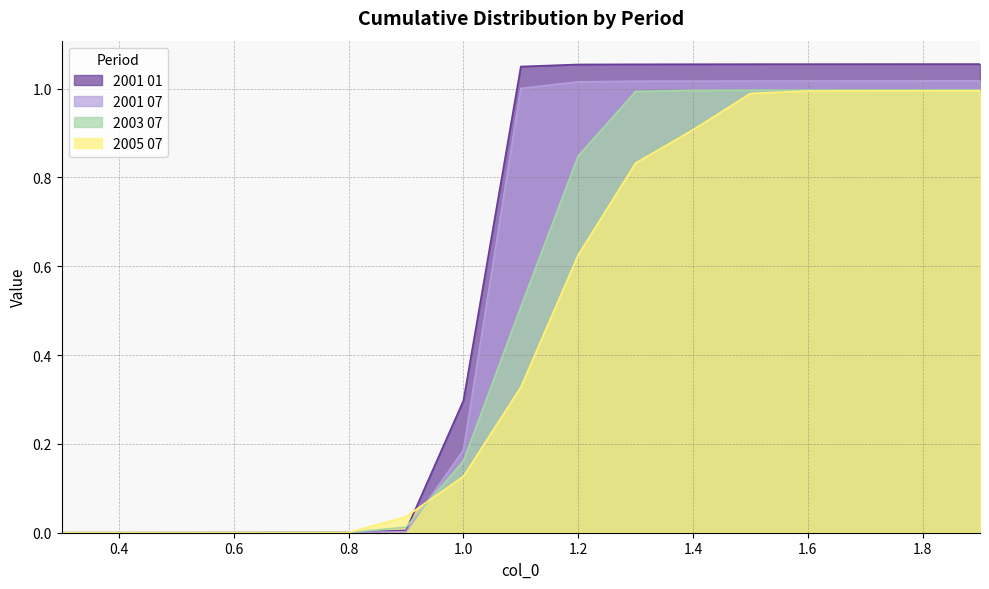

True or false: 2005 07 has more than 2 points higher than both neighbors.

False